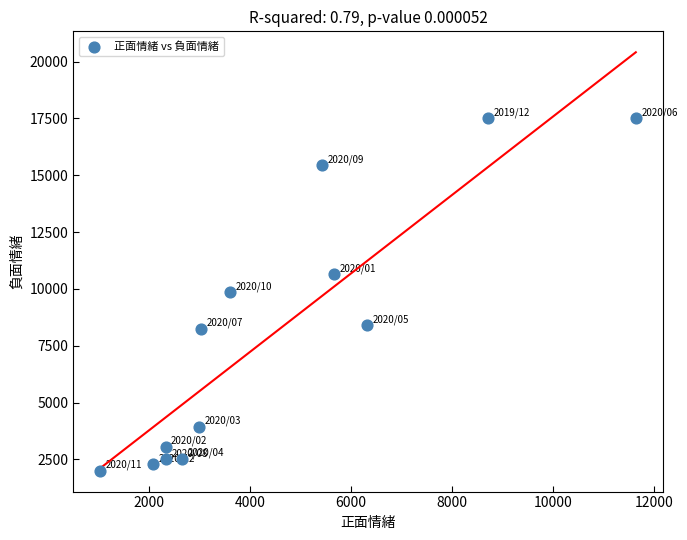

What is the range of Y values (max minus min)?

15513